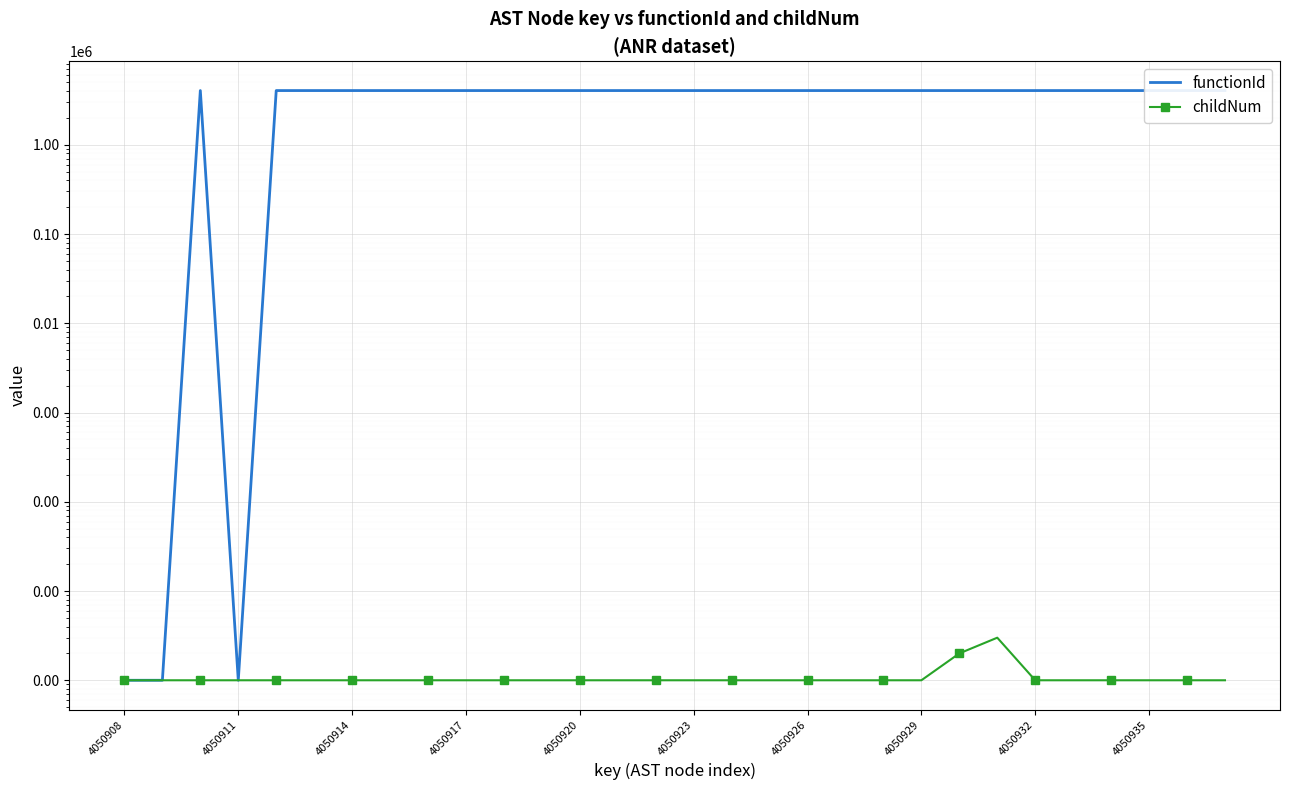

How many values in the childNum series exceed 1?

2